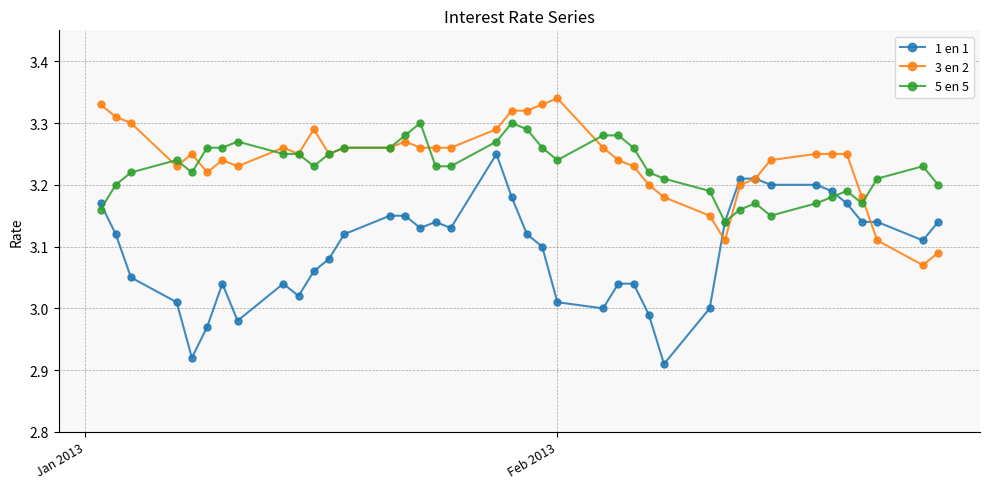

Which series has the largest range (max minus min)?

1 en 1